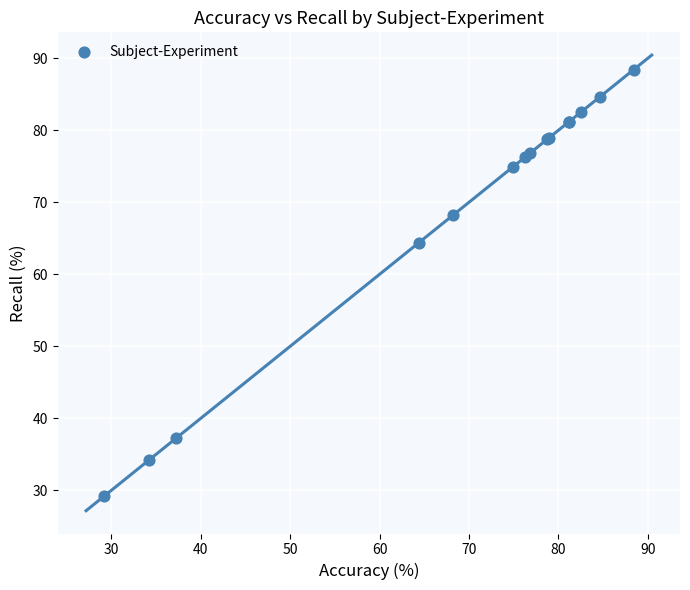

What Y value in the scatter plot is closest to 58?

64.4